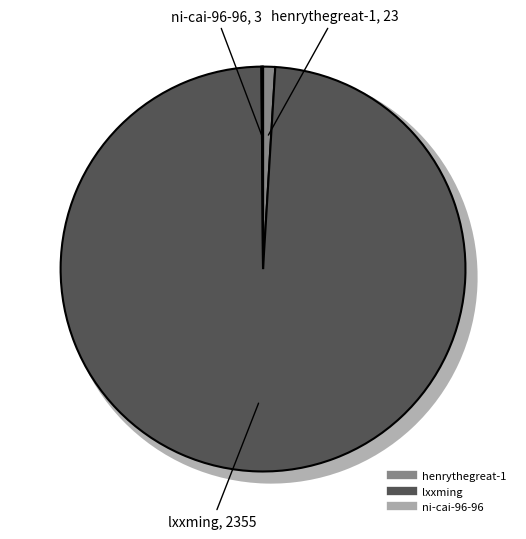

How much of the chart is everything except henrythegreat-1?

99.0%